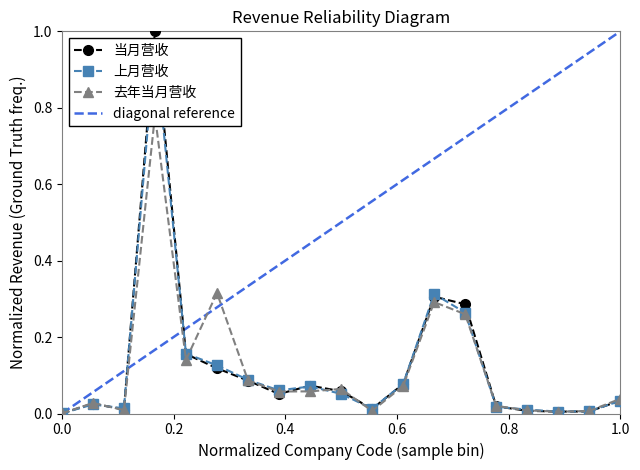

At how many categories does at least one series exceed 0?

19